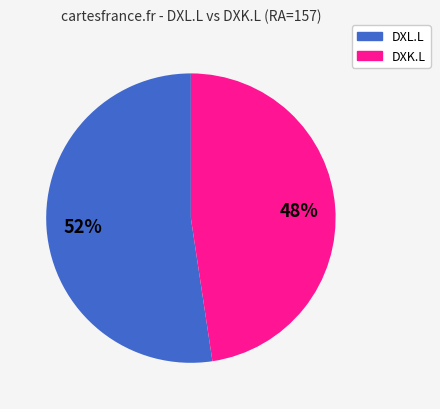

Does any single category account for the majority?

Yes